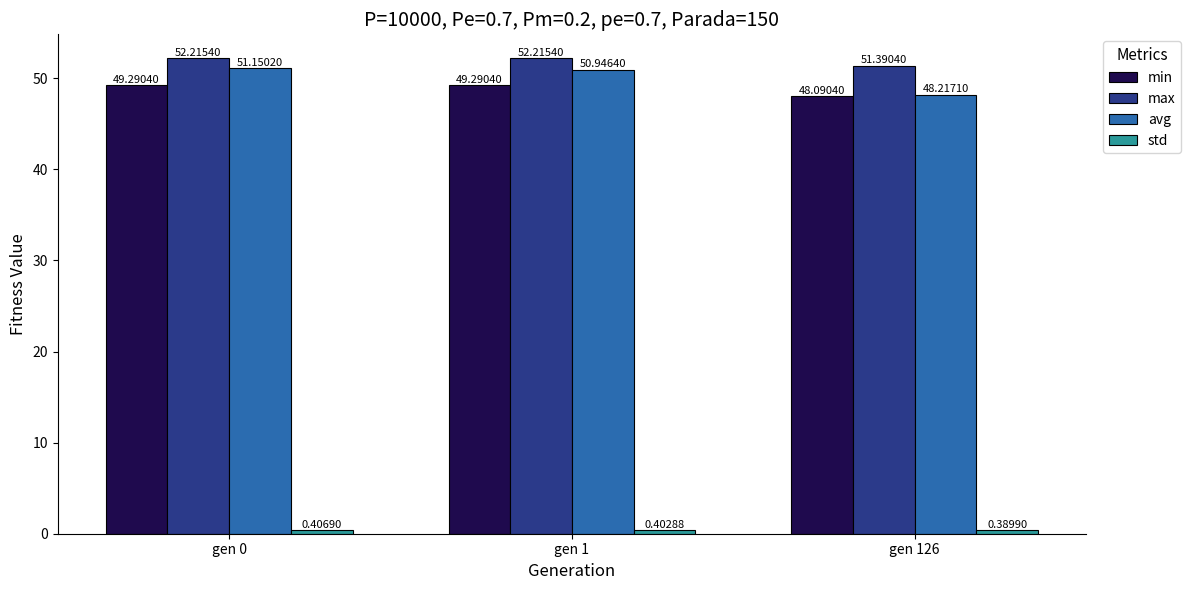

What is the difference between the min values at gen 126 and gen 1?

1.2